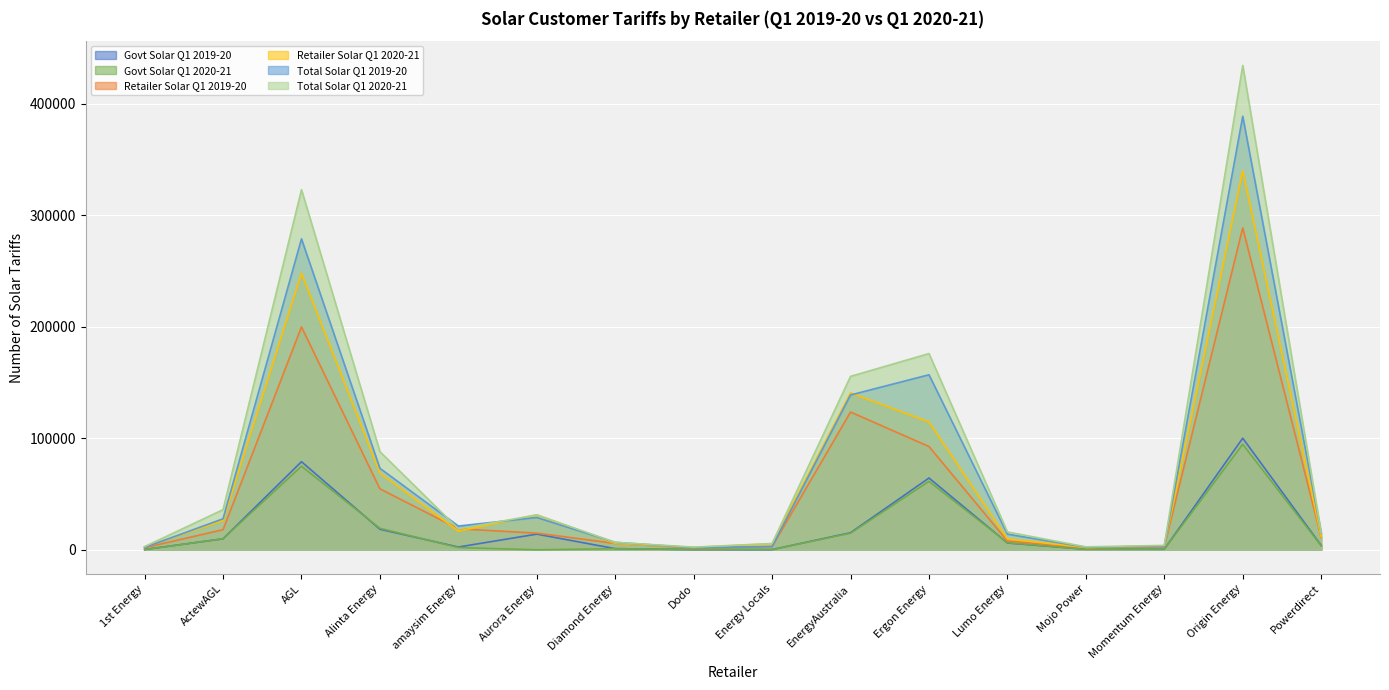

True or false: Total Solar Q1 2019-20 has more than 0 points higher than both neighbors.

True